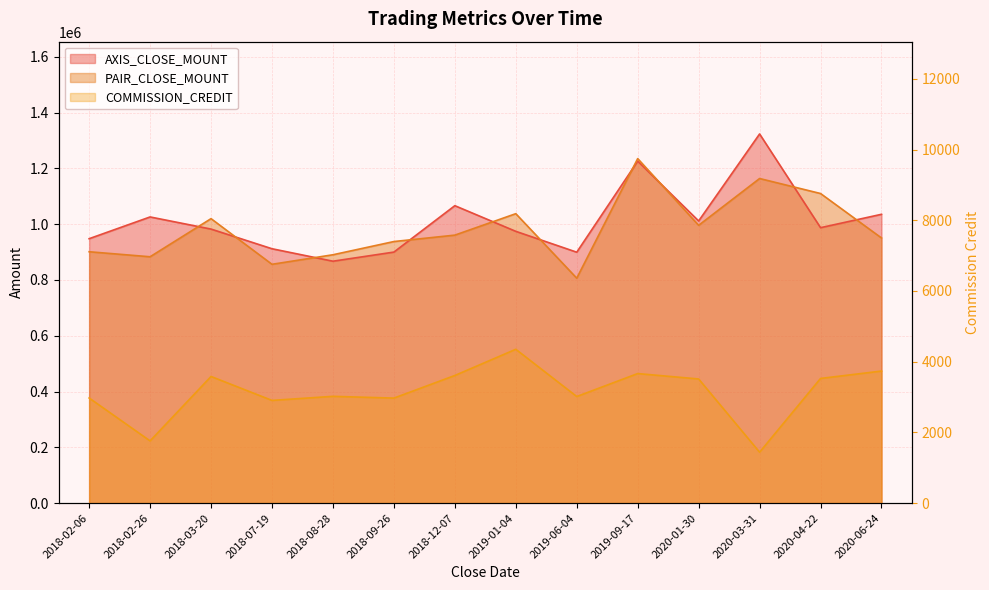

True or false: AXIS_CLOSE_MOUNT and COMMISSION_CREDIT intersect in this chart.

False